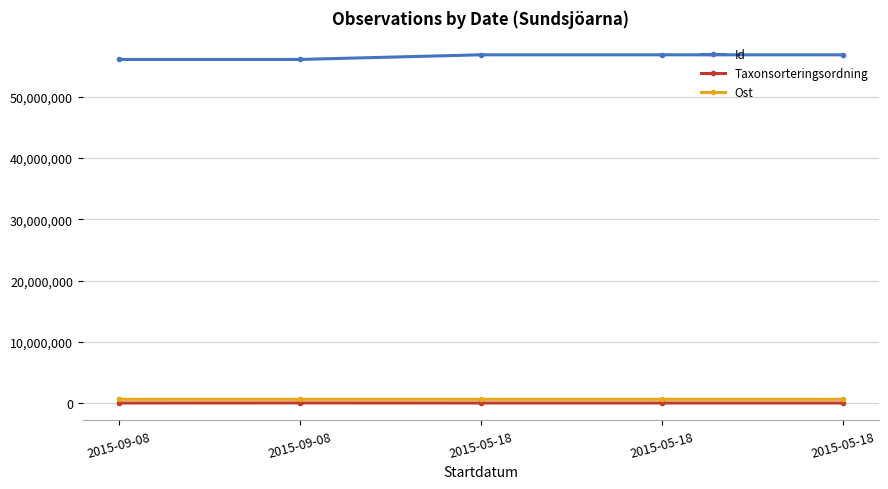

The Ost series shows 675381.9 at 2015-05-18. True or false?

True